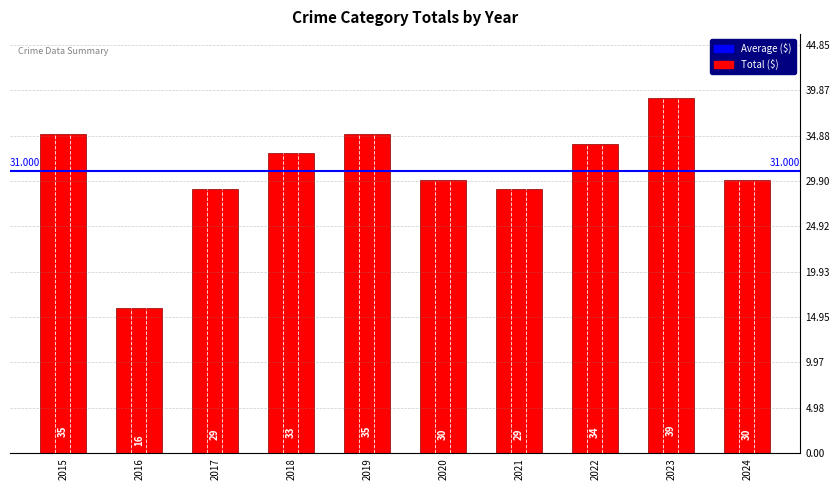

Does the chart contain any negative values?

No